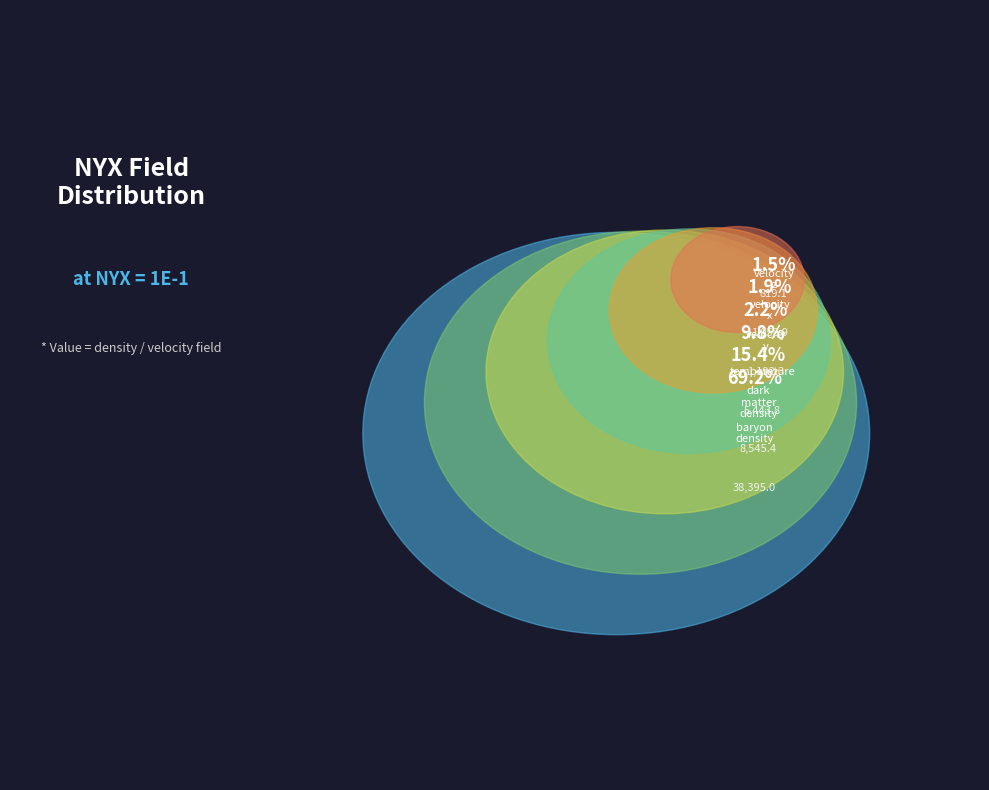

Which slice is the smallest?

velocity_z